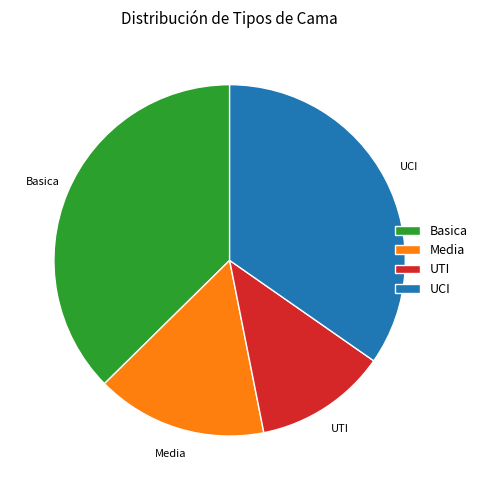

Is it true that UCI is 26% of the pie?

False